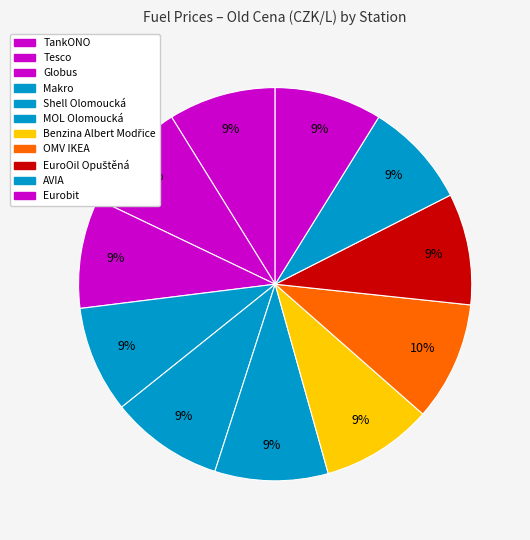

Is Globus the majority of the pie?

No